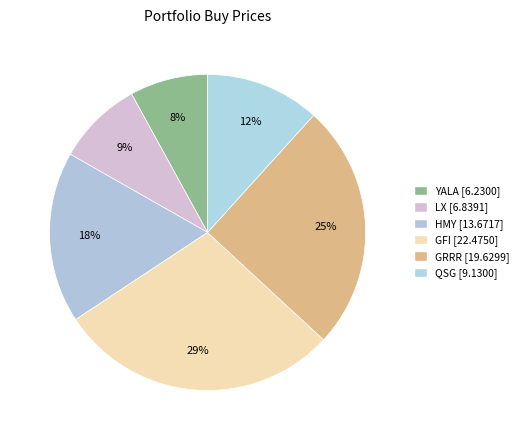

How many slices are in this pie chart?

6